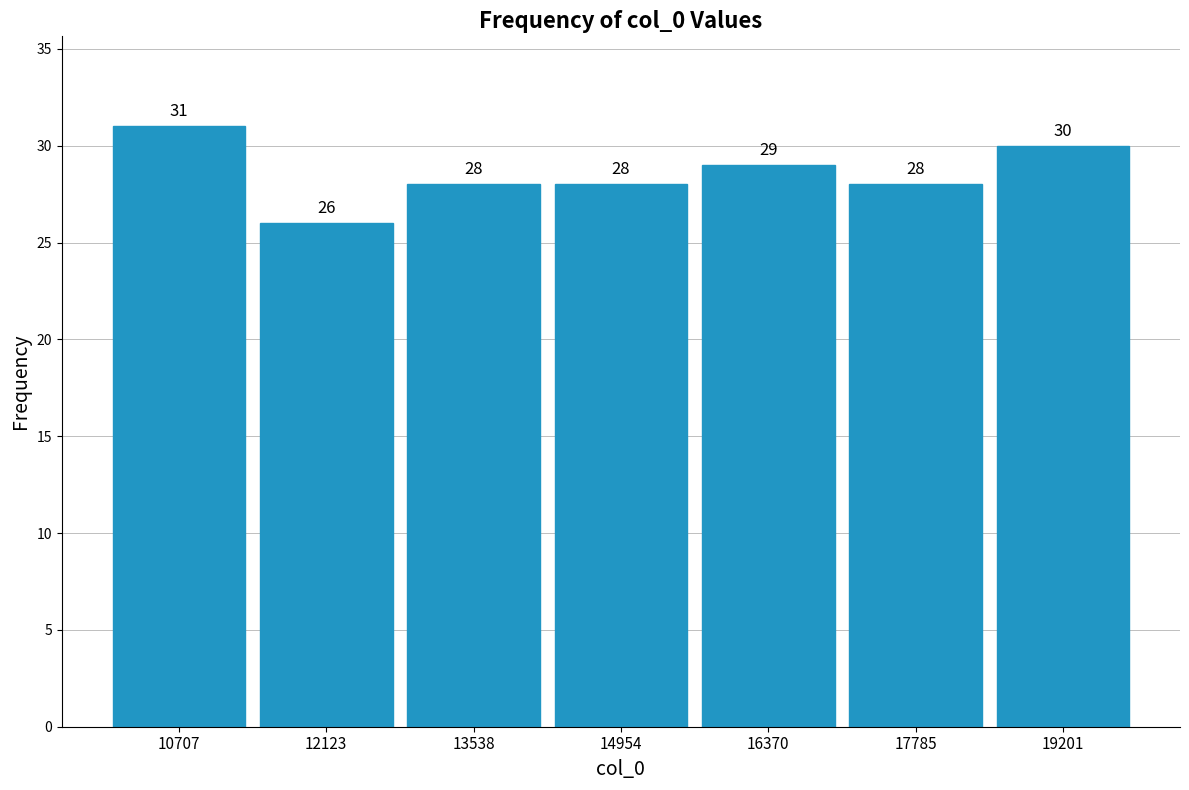

Reading left to right, list every bar in this chart as the range it spans on the x-axis followed by its height. The bar edges are not printed on the chart, so give them approximately, as read against the axis.

10000 to 11400: 31
11400 to 12800: 26
12800 to 14200: 28
14200 to 15600: 28
15600 to 17000: 29
17000 to 18400: 28
18400 to 20000: 30